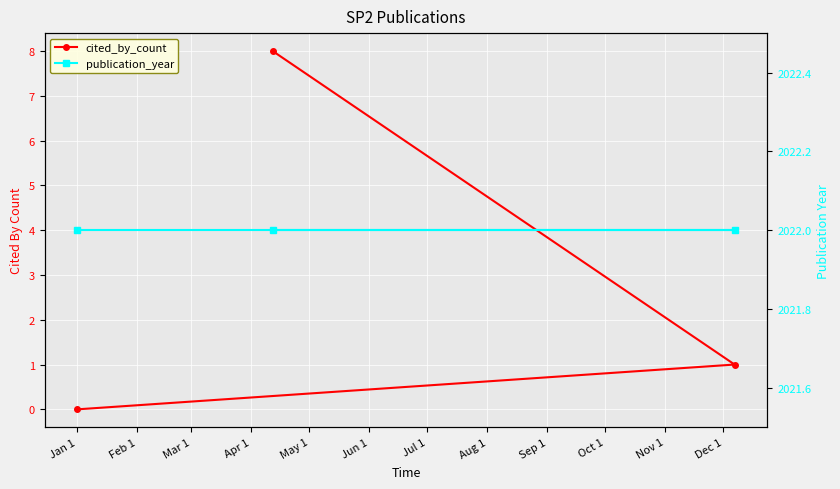

What is the value of the cited_by_count point at the 1st from the left?

8